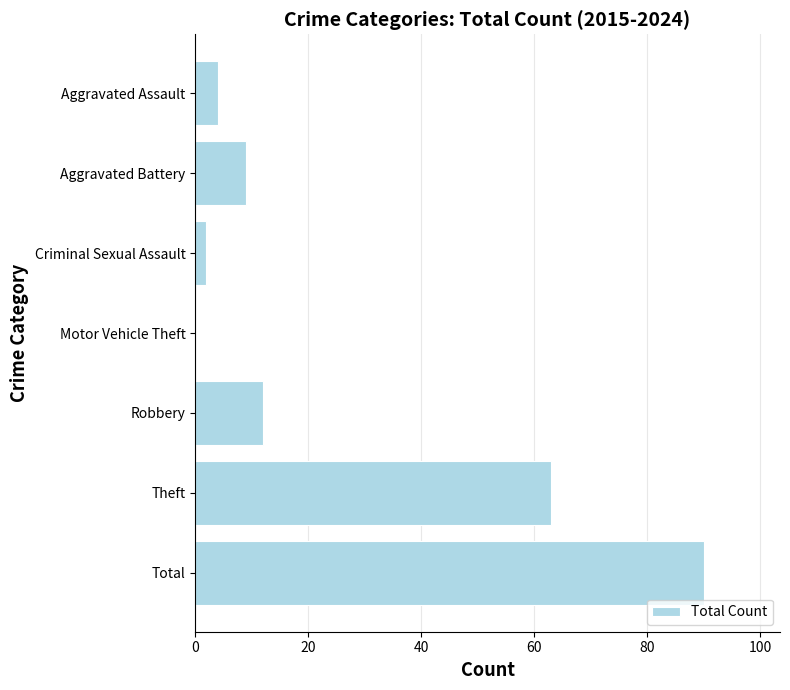

The value at Aggravated Assault is 4. True or false?

True